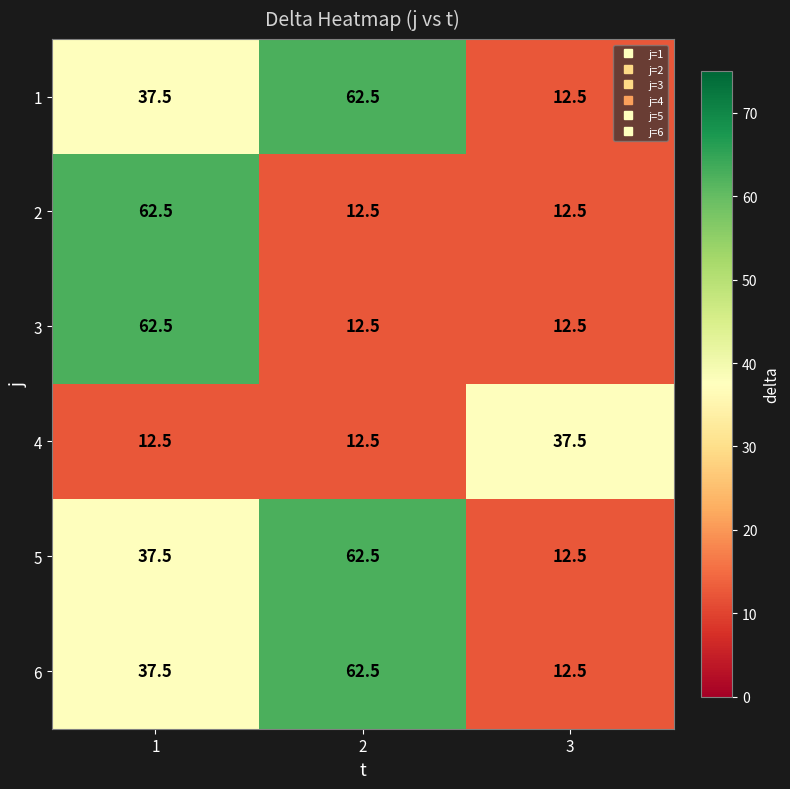

What is the maximum value for 1?

62.5